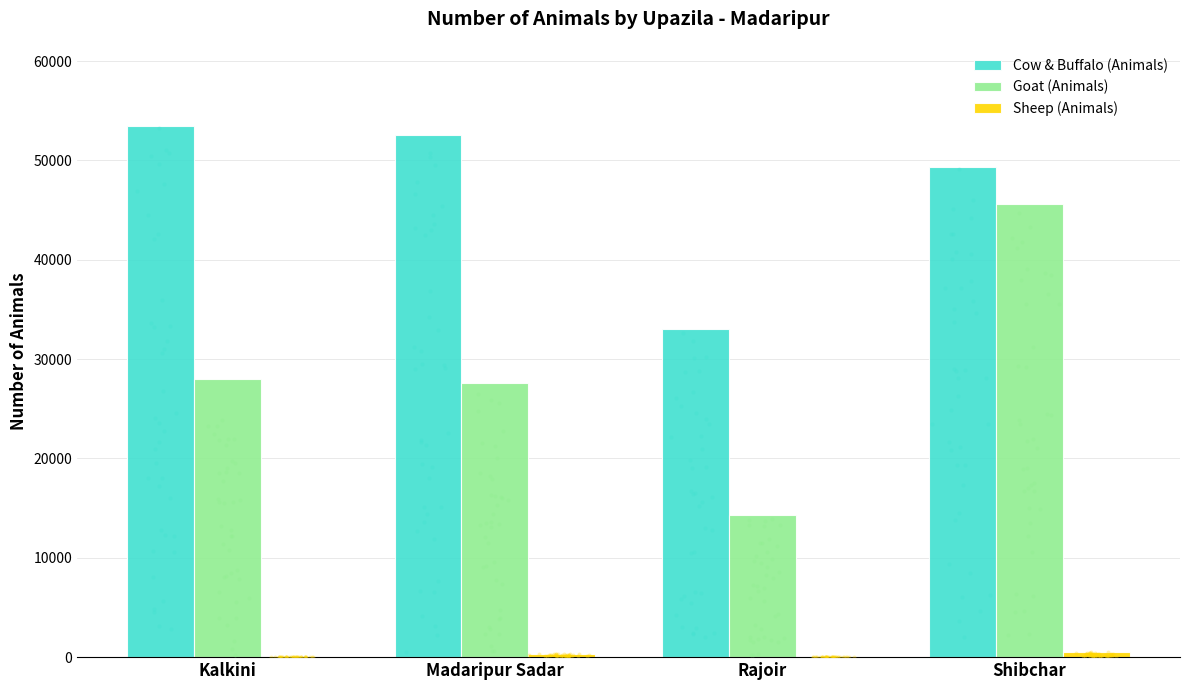

Which series reaches the maximum Y coordinate?

Cow & Buffalo (Animals)